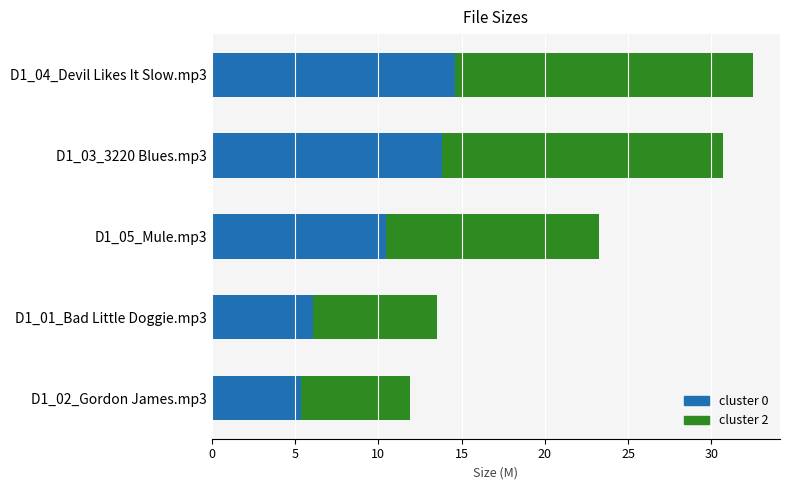

At which category is the sum across all series the highest?

D1_04_Devil Likes It Slow.mp3